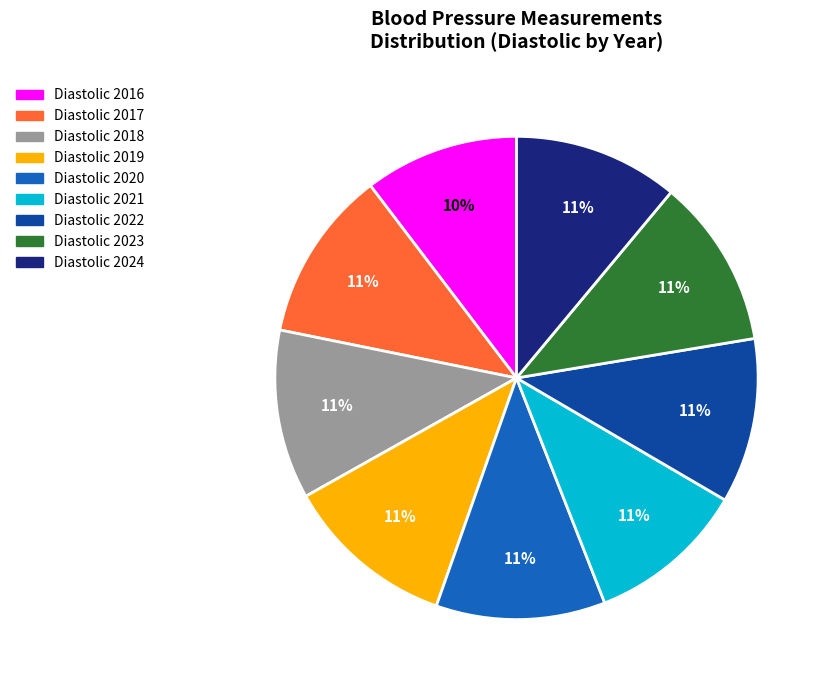

Is there a majority slice in this chart?

No